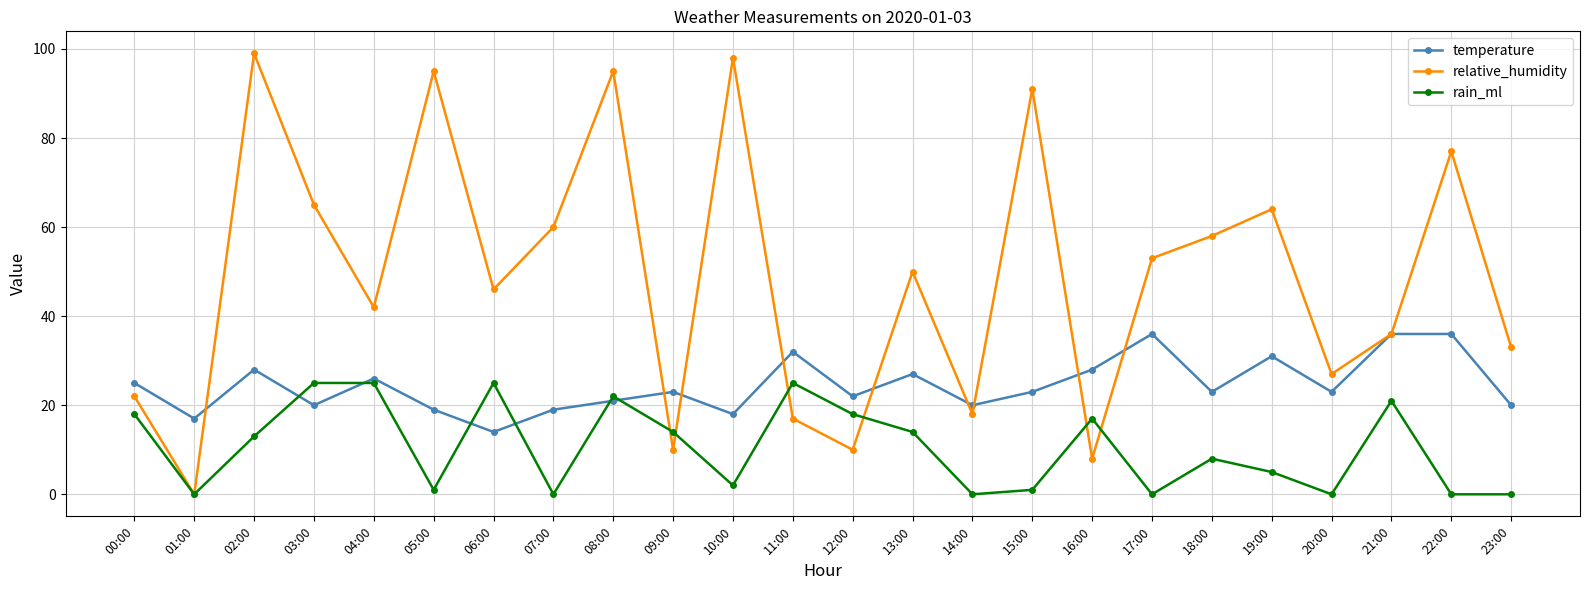

Which series has the largest range (max minus min)?

relative_humidity